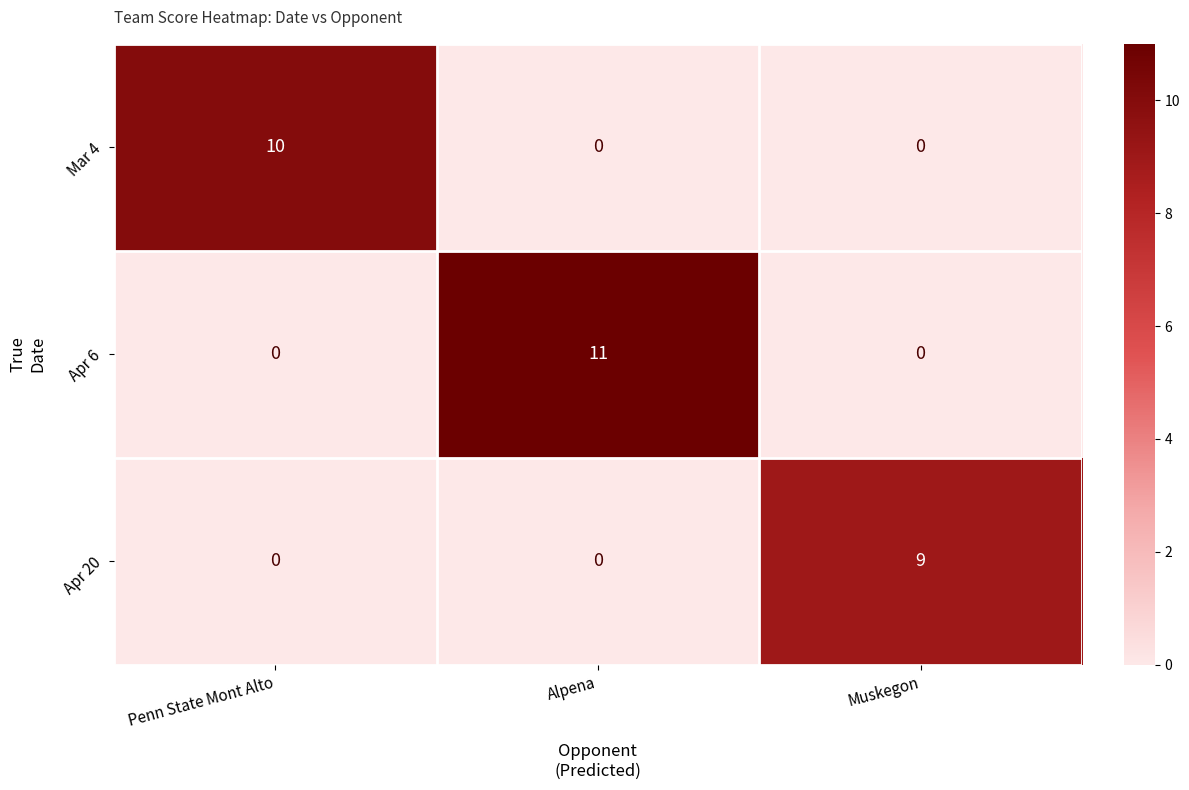

Reading right to left, list all the values displayed in this chart.

Mar 4: 0	0	10
Apr 6: 0	11	0
Apr 20: 9	0	0